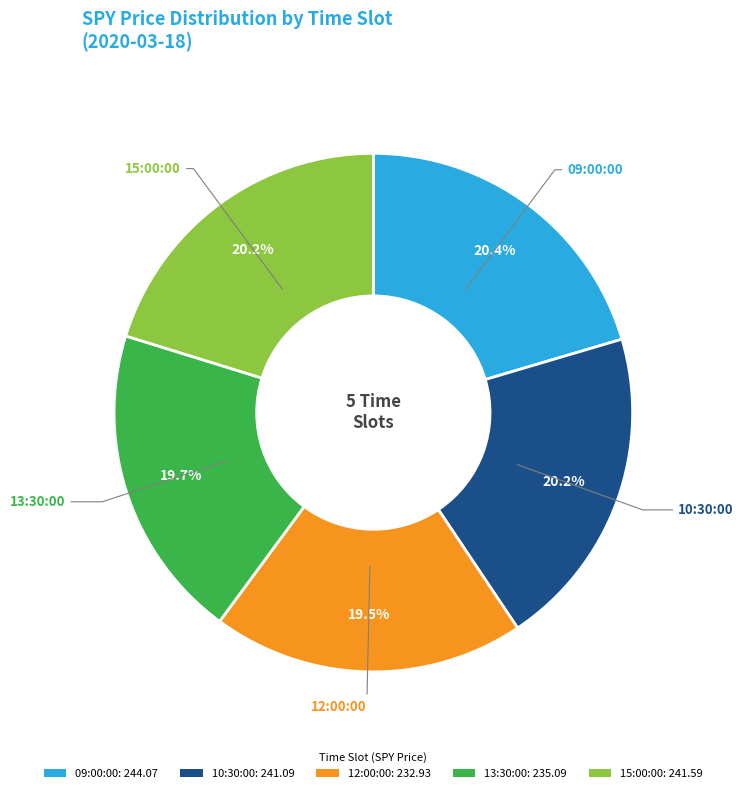

How much of the chart is everything except 15:00:00?

79.8%